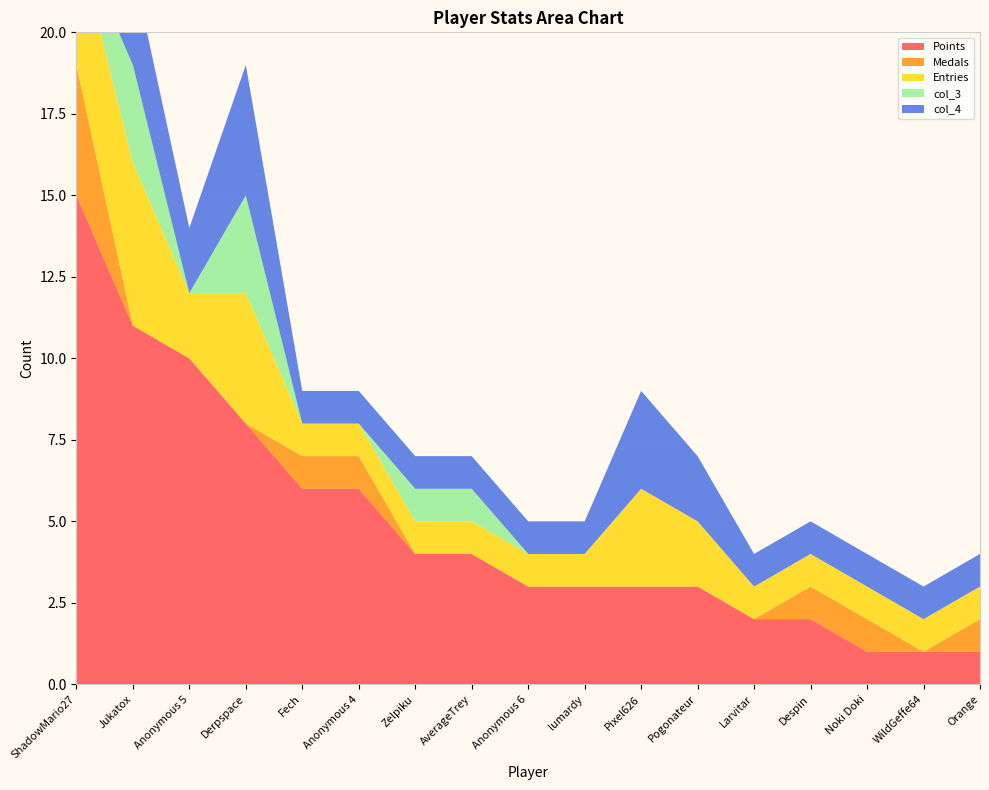

Reading right to left, what are all the values shown in this chart?

Points: Orange=1	WildGeffe64=1	Noki Doki=1	Despin=2	Larvitar=2	Pogonateur=3	Pixel626=3	lumardy=3	Anonymous 6=3	AverageTrey=4	Zelpiku=4	Anonymous 4=6	Fech=6	Derpspace=8	Anonymous 5=10	Jukatox=11	ShadowMario27=15
Medals: Orange=1	WildGeffe64=0	Noki Doki=1	Despin=1	Larvitar=0	Pogonateur=0	Pixel626=0	lumardy=0	Anonymous 6=0	AverageTrey=0	Zelpiku=0	Anonymous 4=1	Fech=1	Derpspace=0	Anonymous 5=0	Jukatox=0	ShadowMario27=4
Entries: Orange=1	WildGeffe64=1	Noki Doki=1	Despin=1	Larvitar=1	Pogonateur=2	Pixel626=3	lumardy=1	Anonymous 6=1	AverageTrey=1	Zelpiku=1	Anonymous 4=1	Fech=1	Derpspace=4	Anonymous 5=2	Jukatox=5	ShadowMario27=4
col_3: Orange=0	WildGeffe64=0	Noki Doki=0	Despin=0	Larvitar=0	Pogonateur=0	Pixel626=0	lumardy=0	Anonymous 6=0	AverageTrey=1	Zelpiku=1	Anonymous 4=0	Fech=0	Derpspace=3	Anonymous 5=0	Jukatox=3	ShadowMario27=0
col_4: Orange=1	WildGeffe64=1	Noki Doki=1	Despin=1	Larvitar=1	Pogonateur=2	Pixel626=3	lumardy=1	Anonymous 6=1	AverageTrey=1	Zelpiku=1	Anonymous 4=1	Fech=1	Derpspace=4	Anonymous 5=2	Jukatox=3	ShadowMario27=4